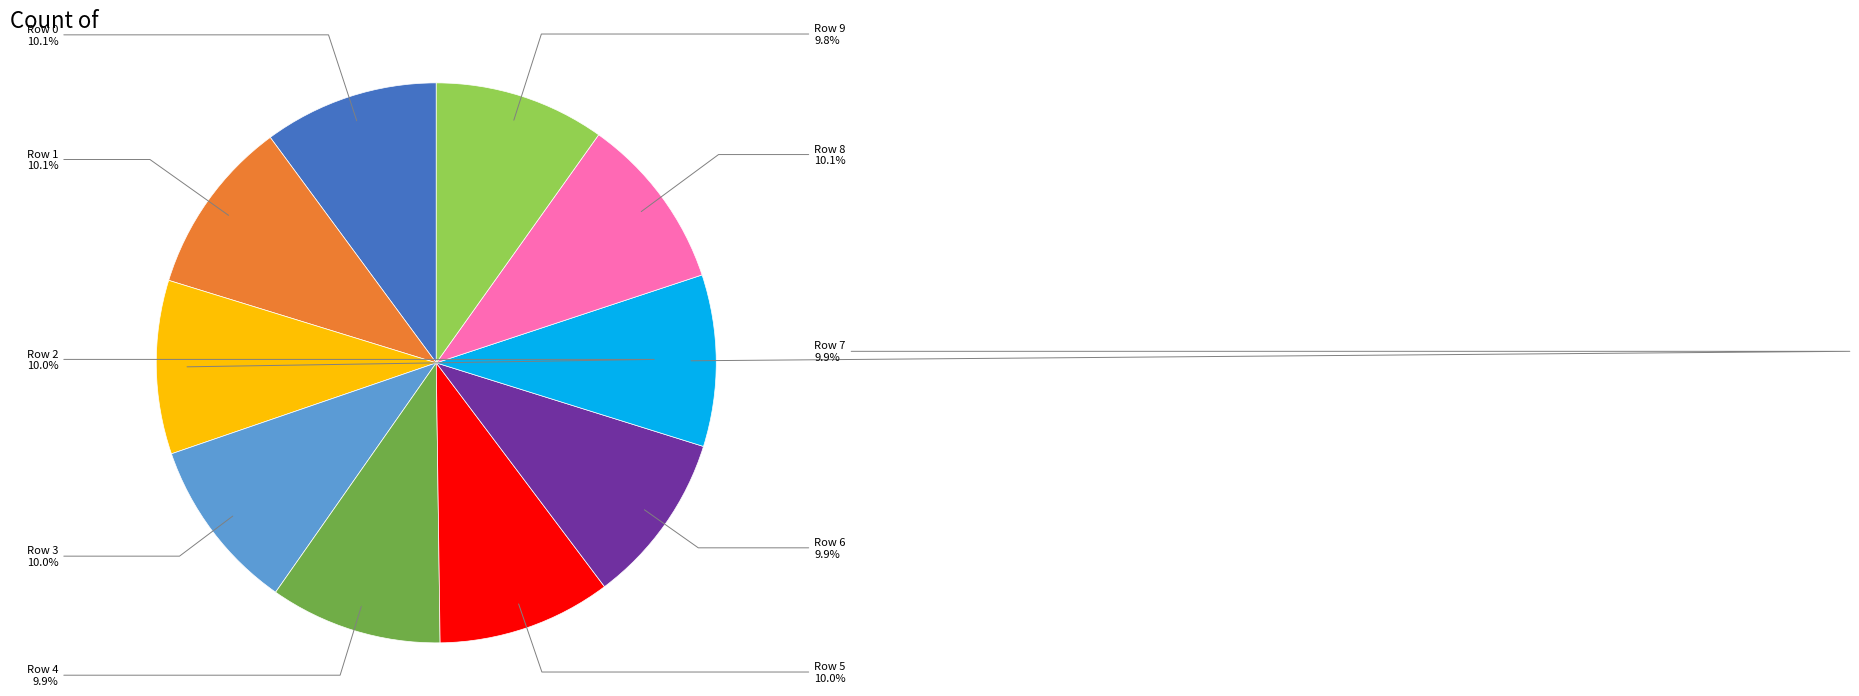

How many slices are in this pie chart?

10